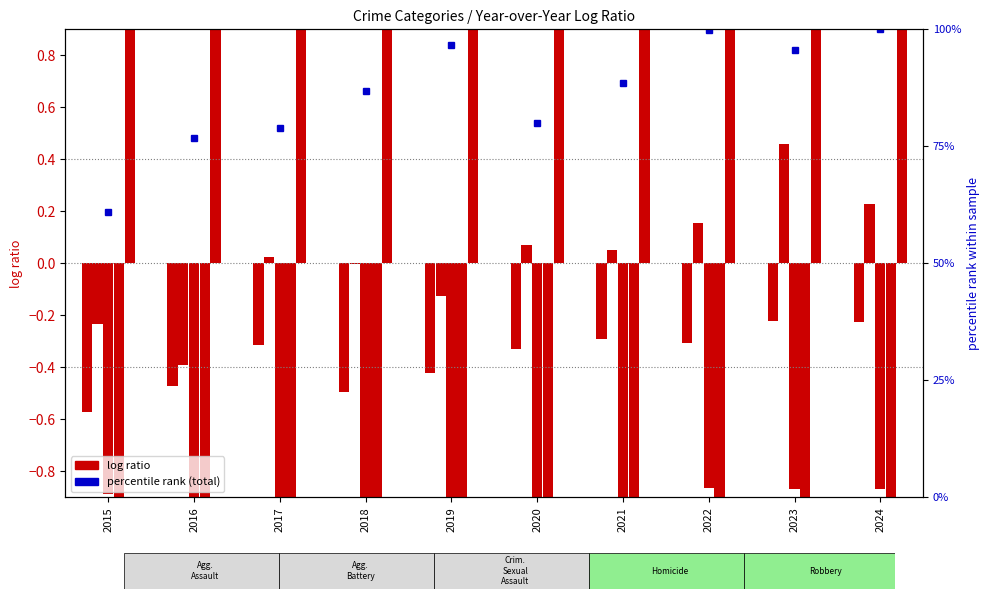

List the labels in order of Criminal Sexual Assault value, smallest first.

2020, 2019, 2017, 2016, 2018, 2021, 2015, 2024, 2023, 2022